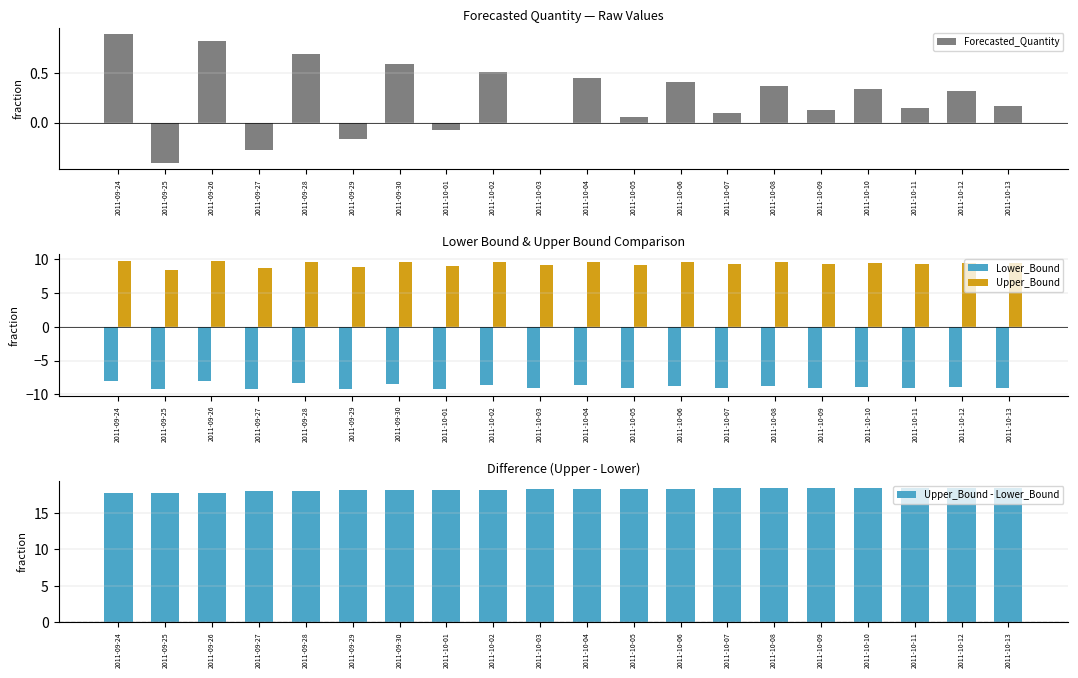

Reading left to right, list all the values displayed in this chart.

Forecasted_Quantity: 0.9	-0.4	0.8	-0.3	0.7	-0.2	0.6	-0.1	0.5	-0.0	0.5	0.1	0.4	0.1	0.4	0.1	0.3	0.2	0.3	0.2
Lower_Bound: -8.0	-9.3	-8.1	-9.3	-8.3	-9.2	-8.5	-9.2	-8.6	-9.1	-8.7	-9.1	-8.8	-9.1	-8.8	-9.1	-8.9	-9.1	-8.9	-9.1
Upper_Bound: 9.8	8.5	9.7	8.7	9.7	8.9	9.6	9.0	9.6	9.1	9.6	9.2	9.6	9.3	9.6	9.3	9.5	9.4	9.5	9.4
Upper_Bound - Lower_Bound: 17.8	17.8	17.8	18.0	18.0	18.1	18.1	18.2	18.2	18.3	18.3	18.3	18.3	18.4	18.4	18.4	18.4	18.4	18.4	18.5